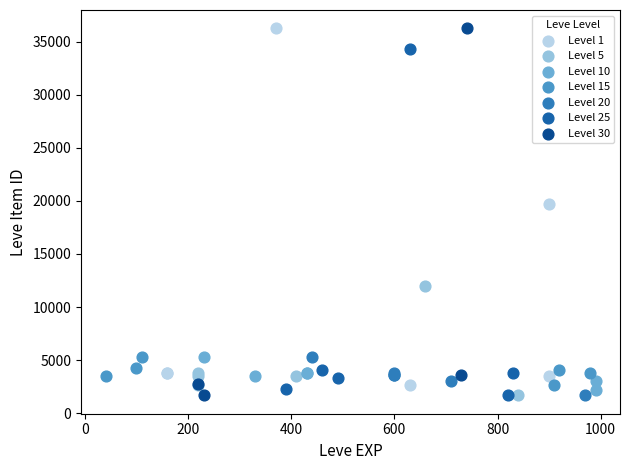

What are all the series names shown in the legend?

Level 1, Level 5, Level 10, Level 15, Level 20, Level 25, Level 30